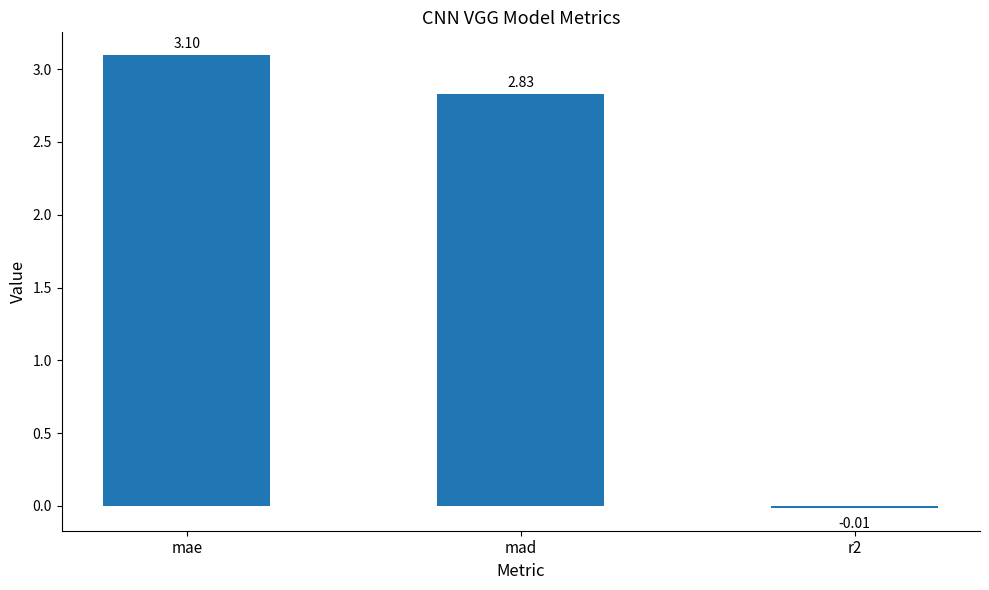

Which category has the highest value across all series?

mae